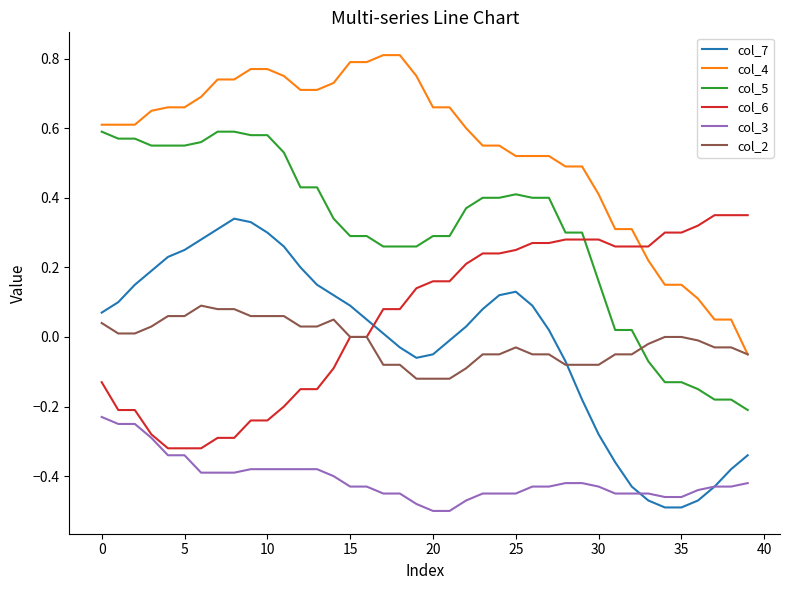

Which series has the largest total across all categories?

col_4